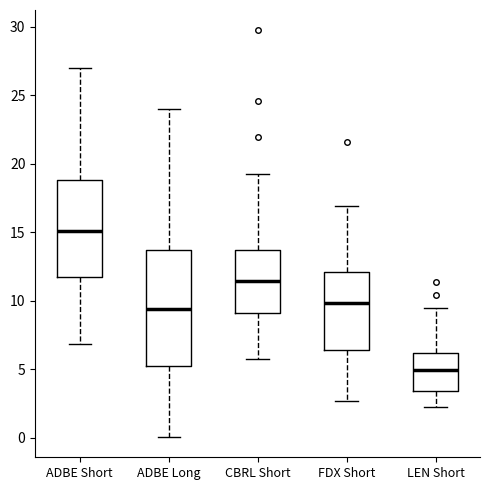

Which box is the tallest, from its lower edge to its upper edge?

ADBE Long